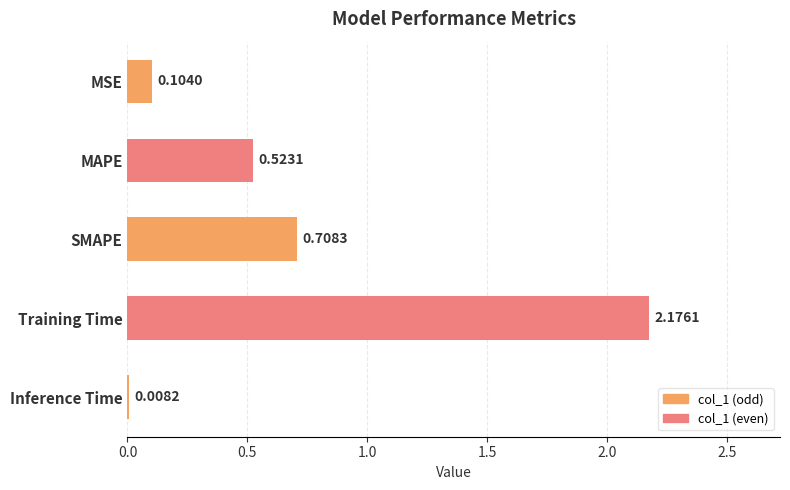

What is the label of the 2nd bar from the top?

MAPE